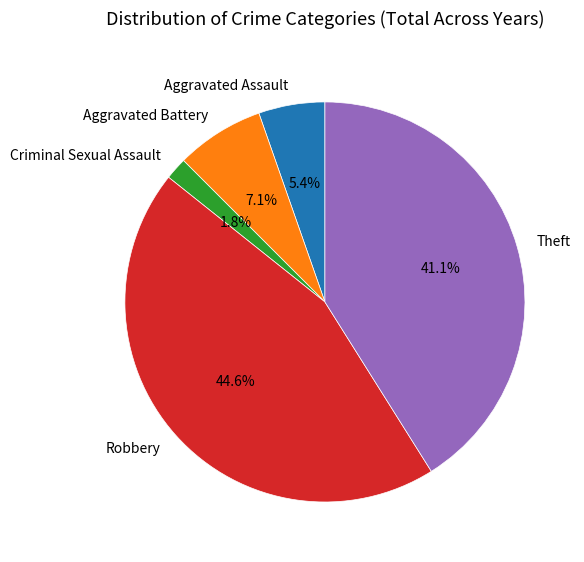

Rank the categories by value from highest to lowest.

Robbery, Theft, Aggravated Battery, Aggravated Assault, Criminal Sexual Assault